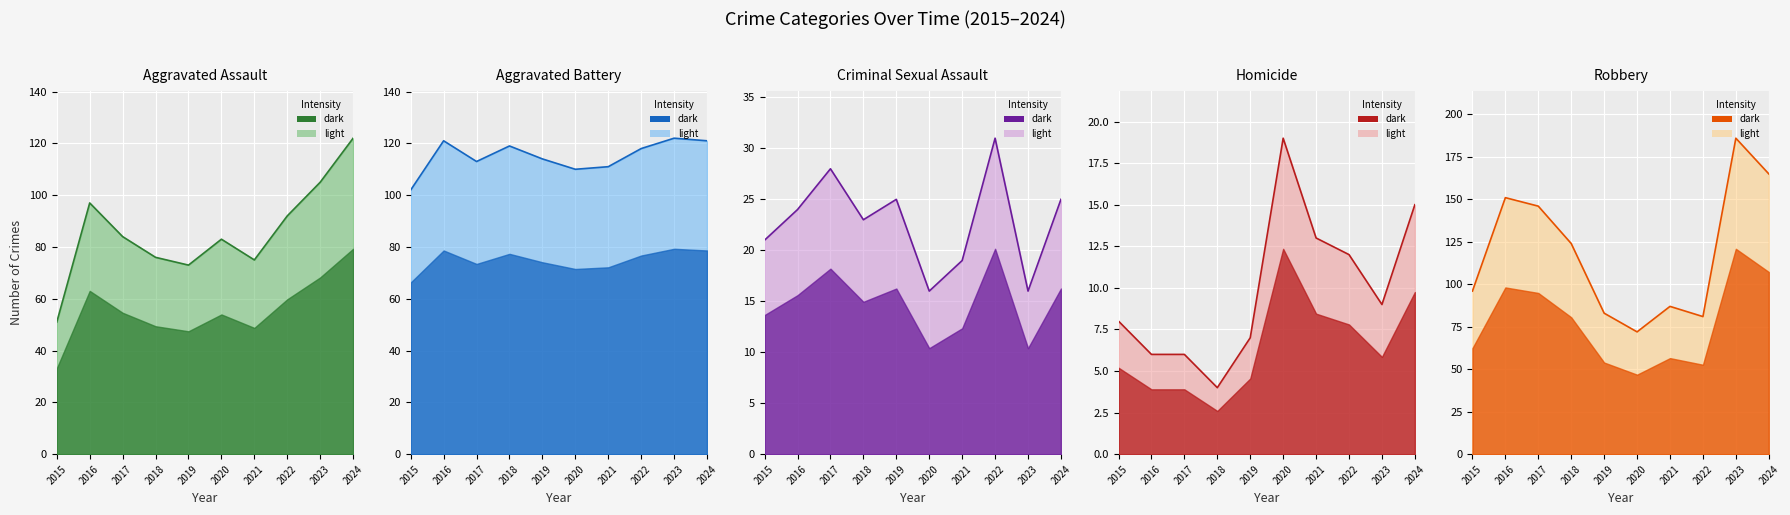

The value of Homicide trend at 2016 is 8. True or false?

False